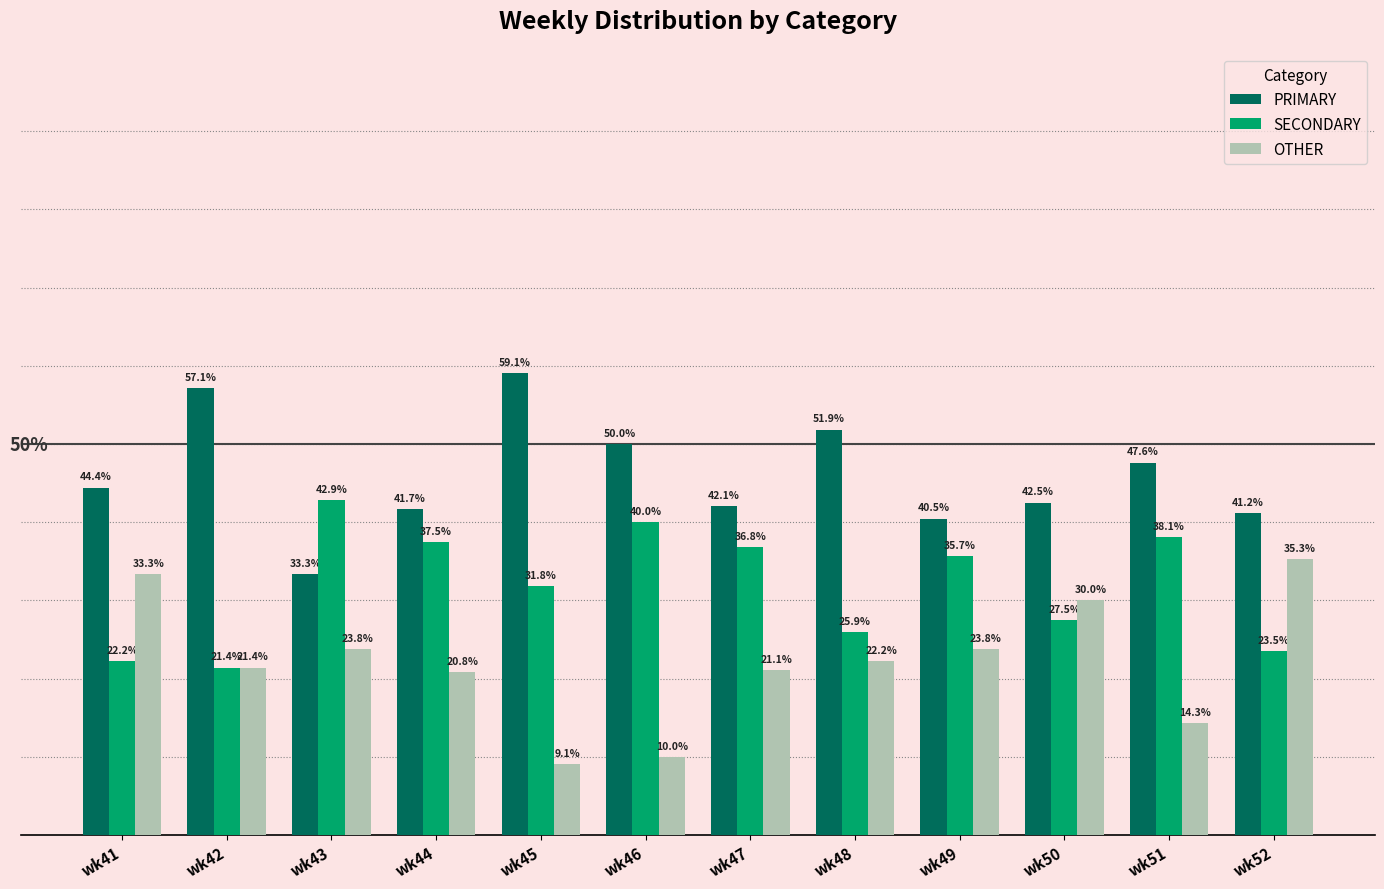

At which label does PRIMARY reach its minimum?

wk43